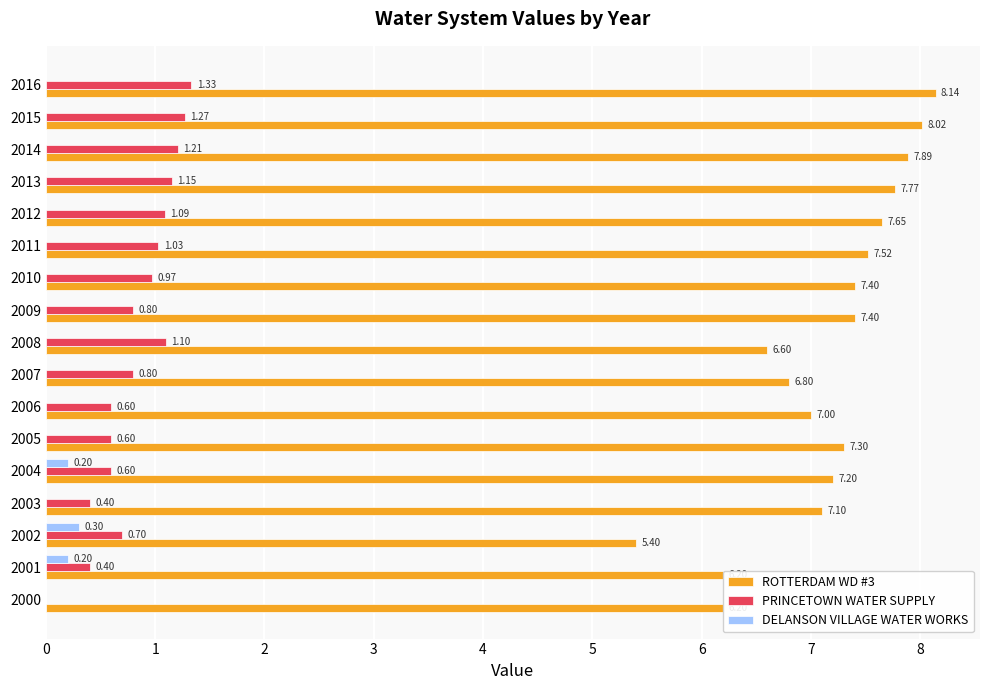

What is the sum of the ROTTERDAM WD #3 values at 2016 and 2003?

15.2